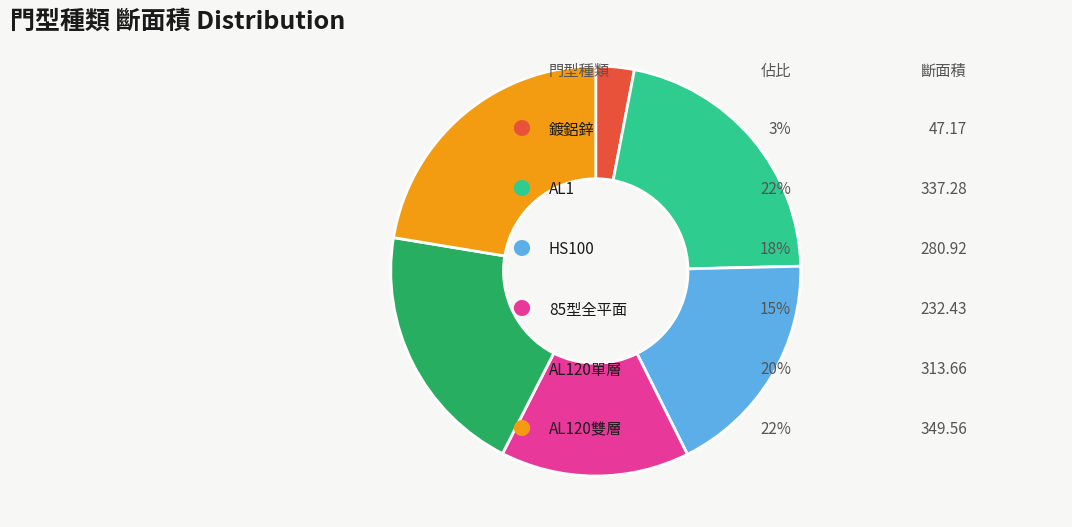

Count the number of slices in the pie.

6